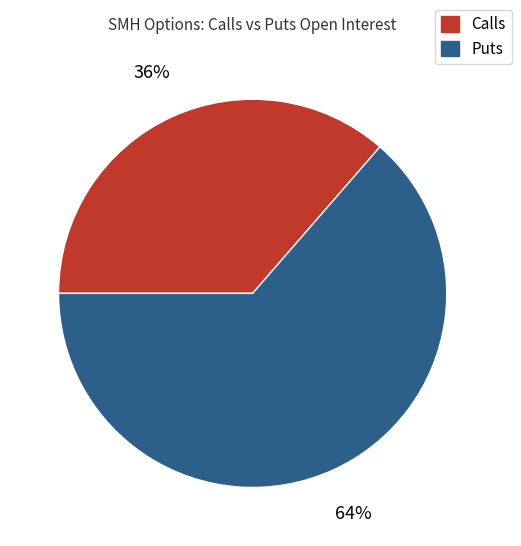

Does any single category account for the majority?

Yes